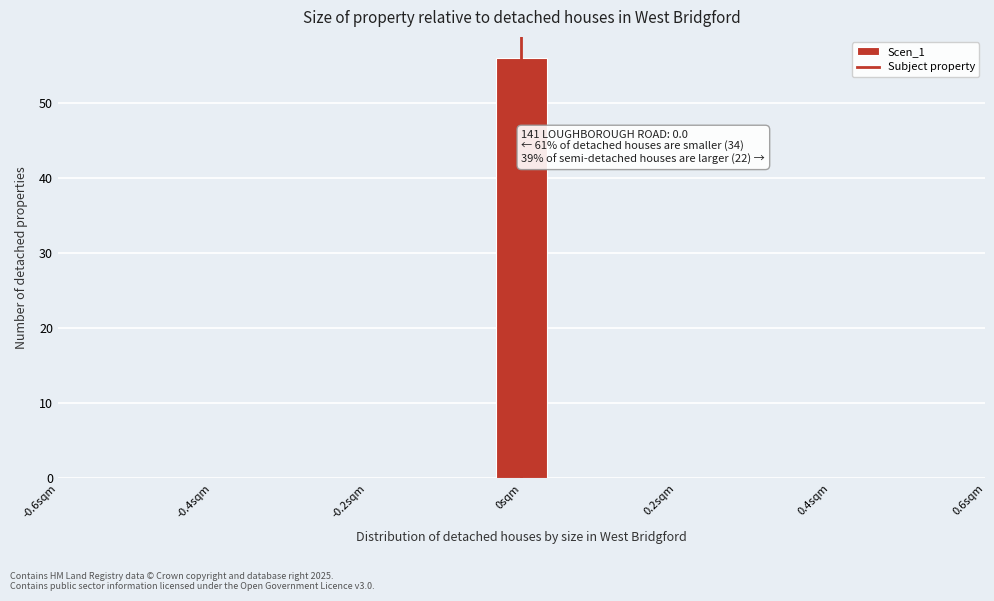

Around what value on the x-axis is the tallest bar? Give the approximate position of its centre, as read against the axis.

0.00